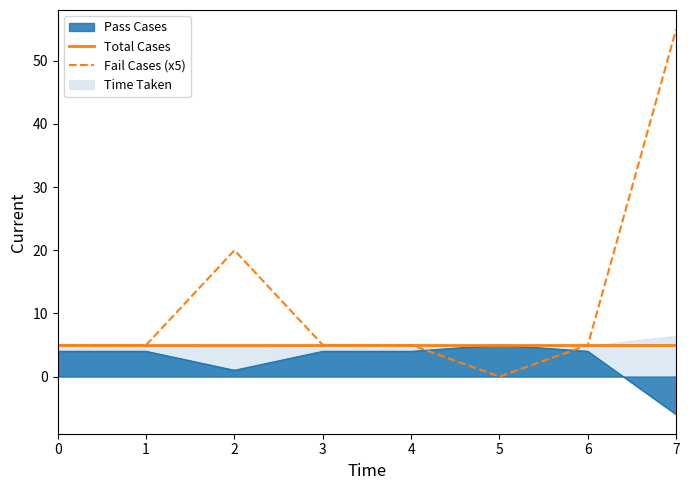

At how many categories does at least one series exceed 49?

1